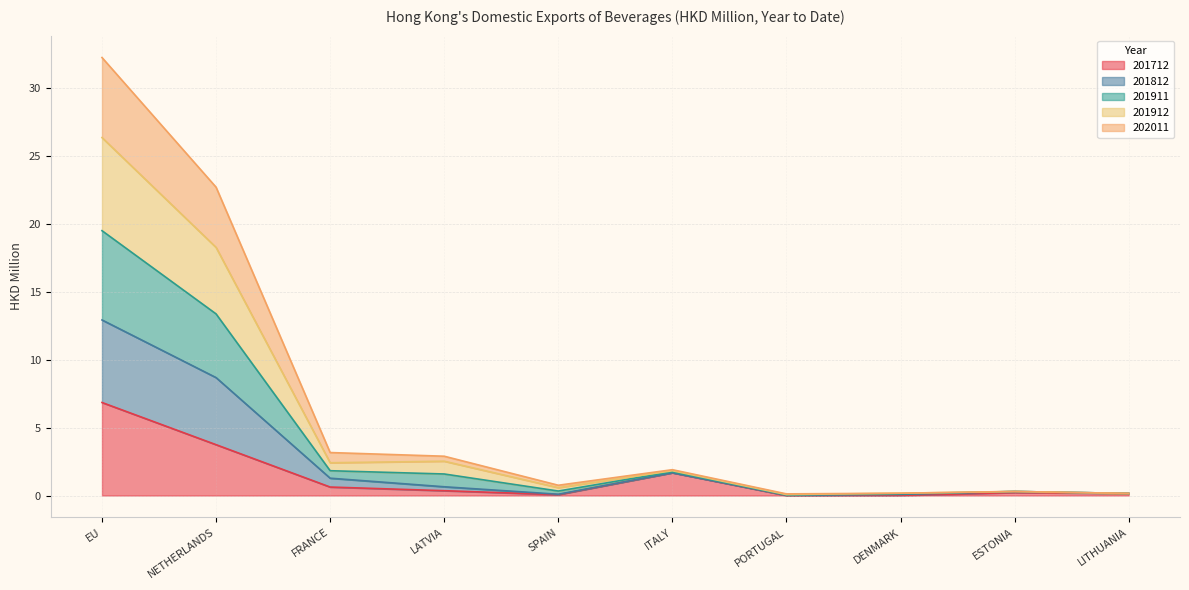

What is the label of the 10th point from the right?

EU